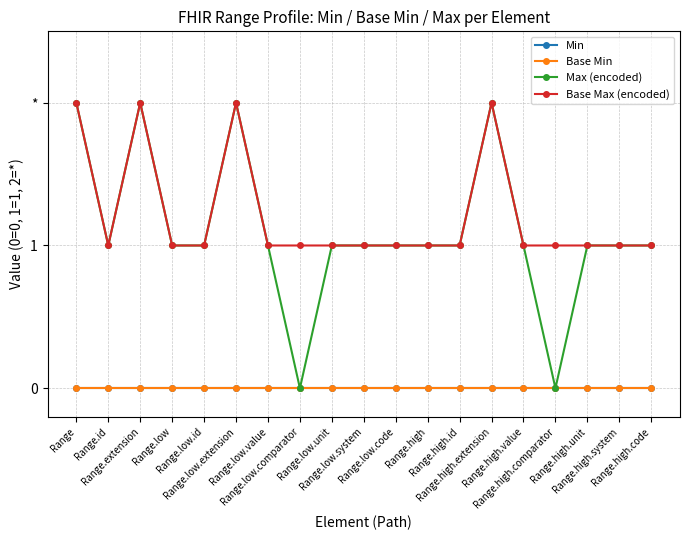

Which label corresponds to the largest value in the chart?

Range